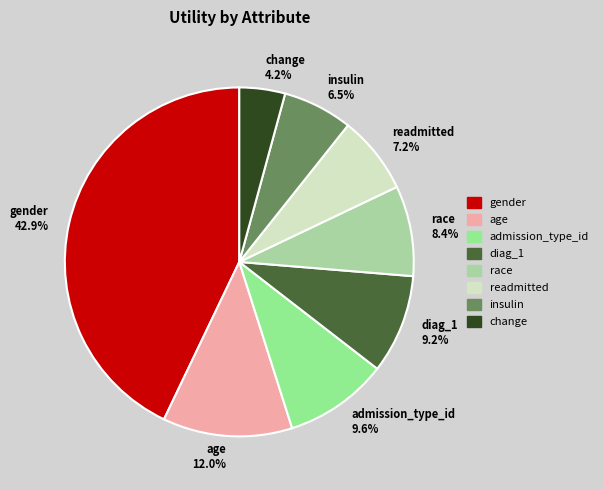

To the nearest percent, what portion does diag_1 represent?

9%